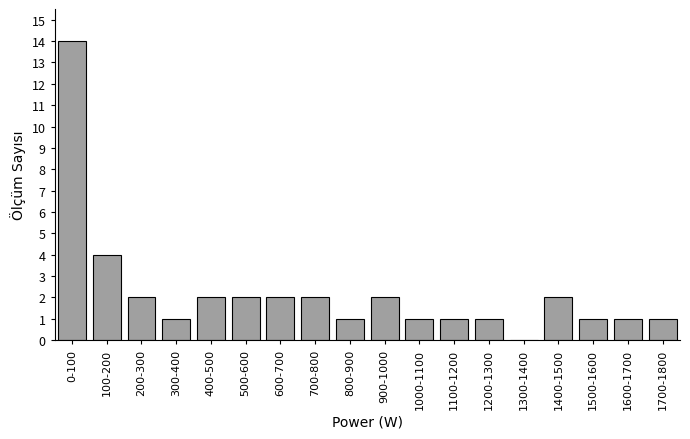

What is the approximate value at 700-800?

2